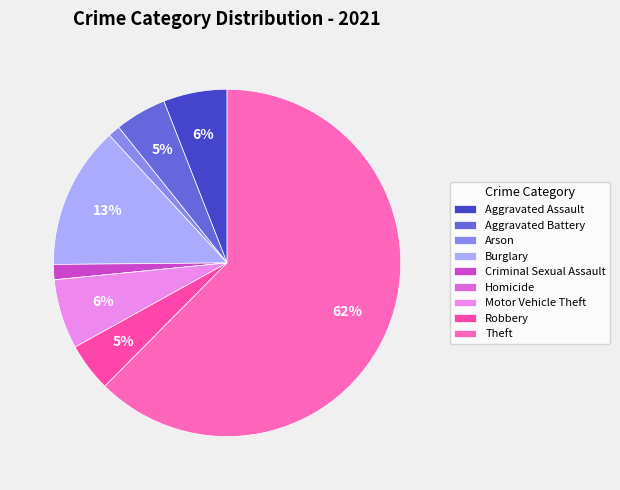

What is the total percentage of Motor Vehicle Theft and Criminal Sexual Assault?

7.9%